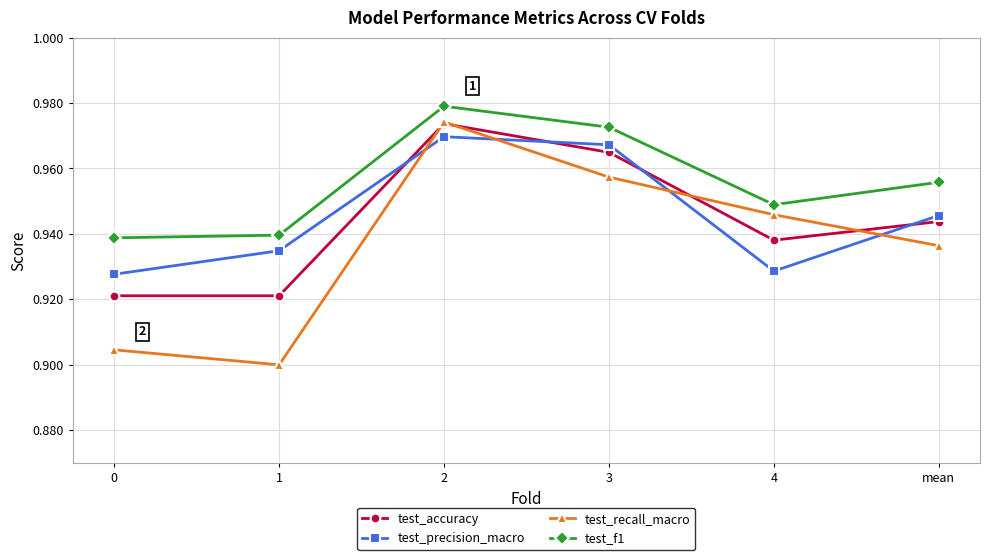

True or false: test_precision_macro and test_f1 intersect in this chart.

False